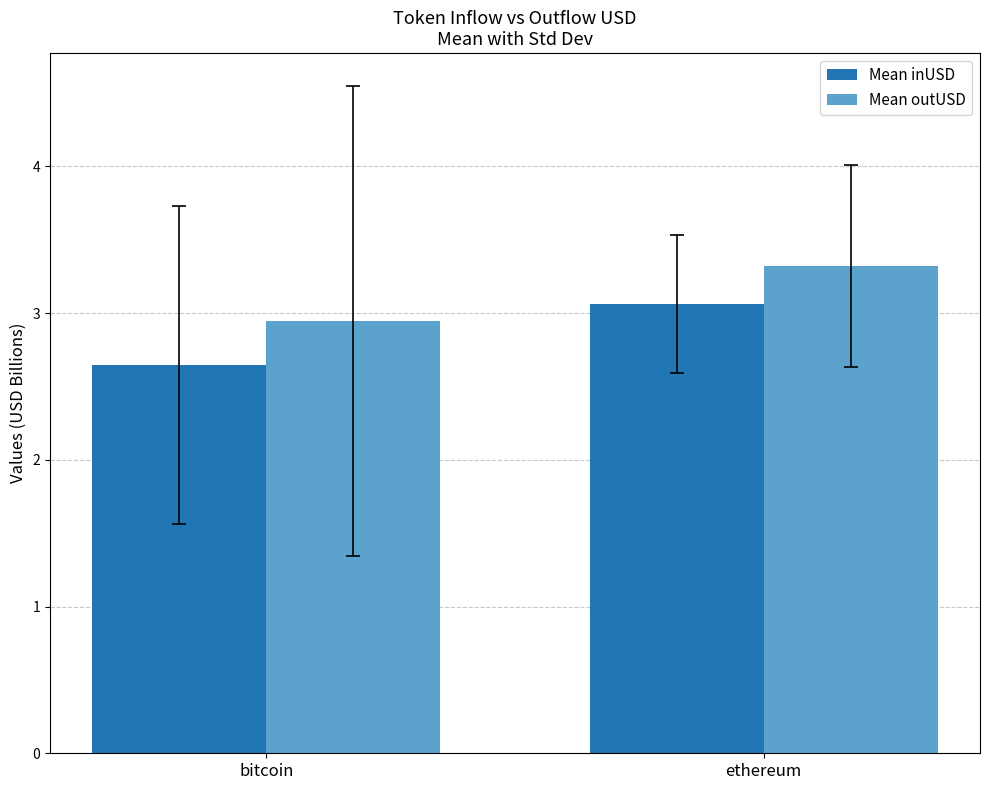

Reading left to right, what are all the values shown in this chart?

Mean inUSD: bitcoin=2.6	ethereum=3.1
Mean outUSD: bitcoin=2.9	ethereum=3.3